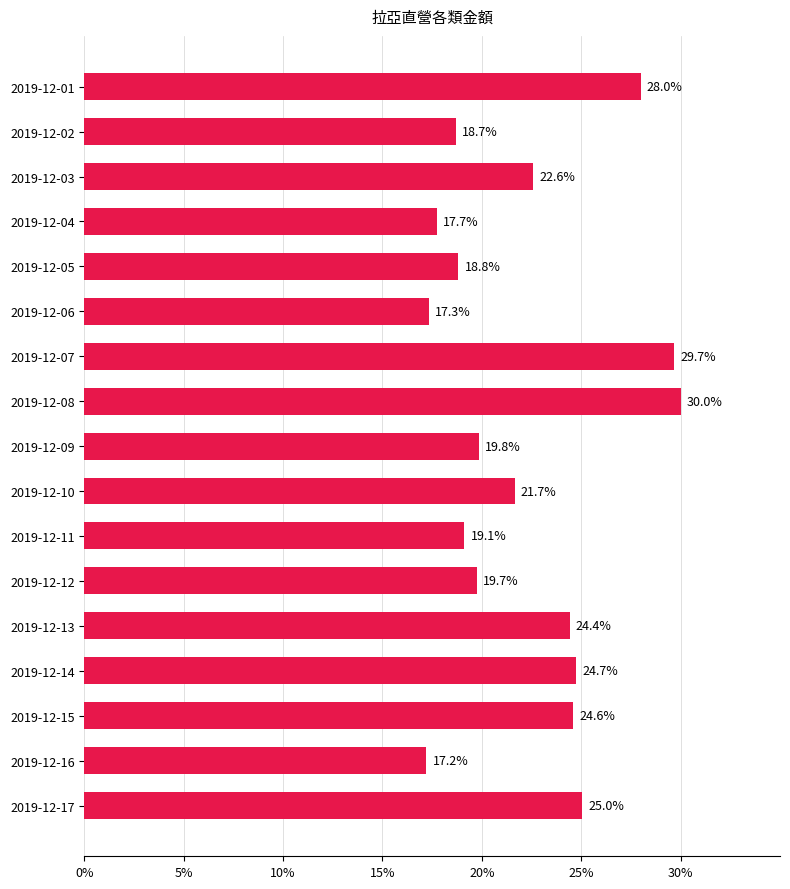

What is the value of the 7th bar from the top?

29.7